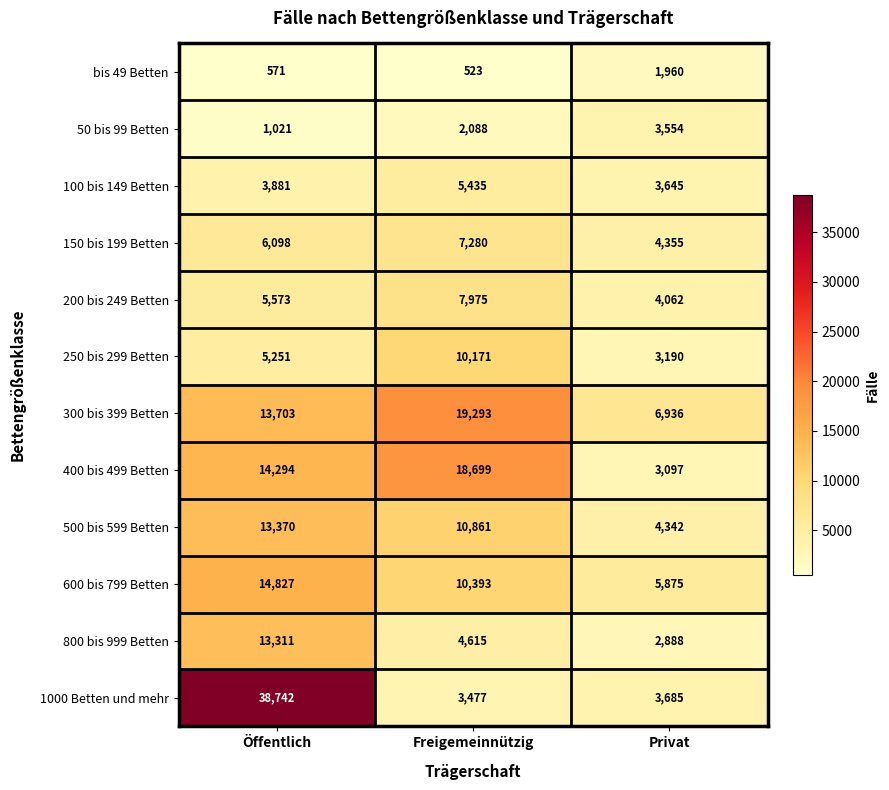

True or false: 250 bis 299 Betten has a value of 6540 at Freigemeinnützig.

False